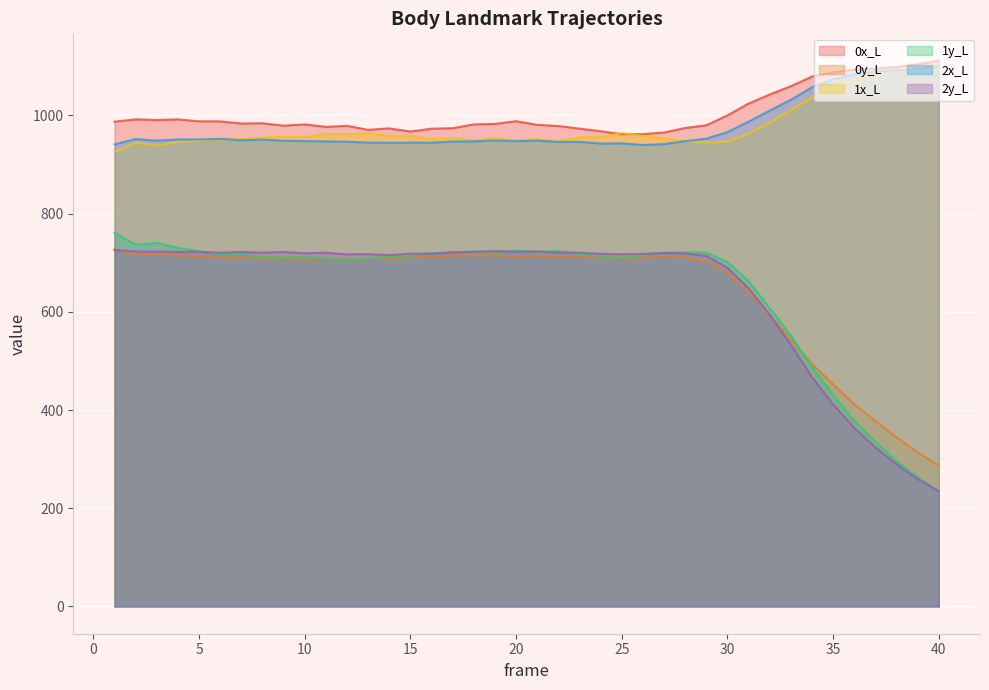

How many interior local peaks does the 0x_L series have?

7